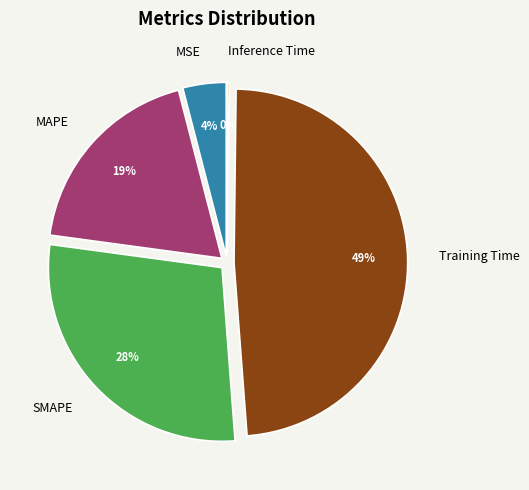

What is the change in value from MAPE to Training Time?

+1.1